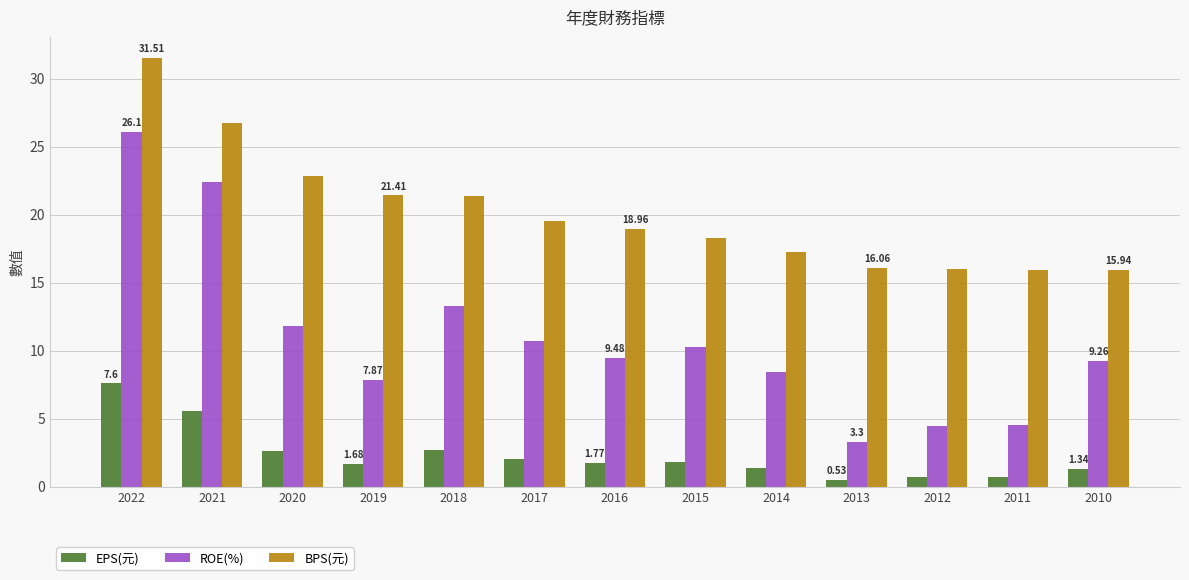

What is the sum of the BPS(元) values at 2016 and 2010?

34.9